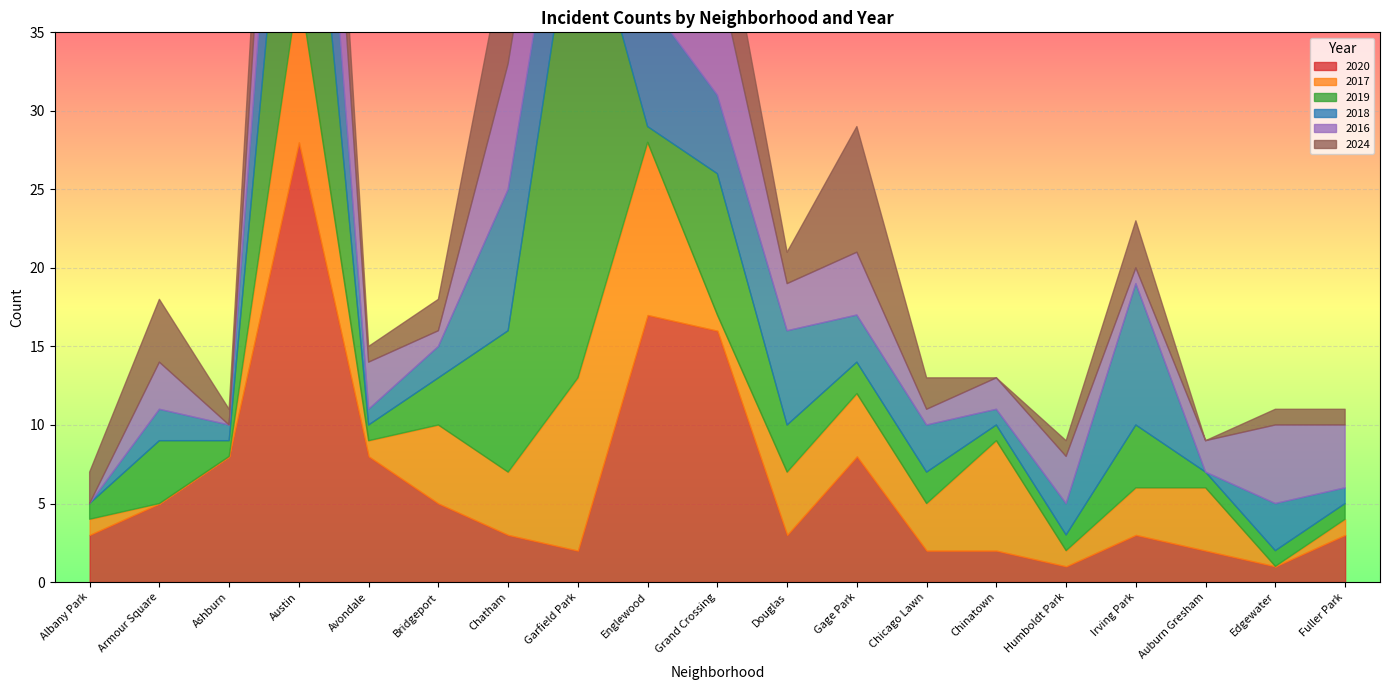

True or false: 2024 has a value of 0 at Auburn Gresham.

True